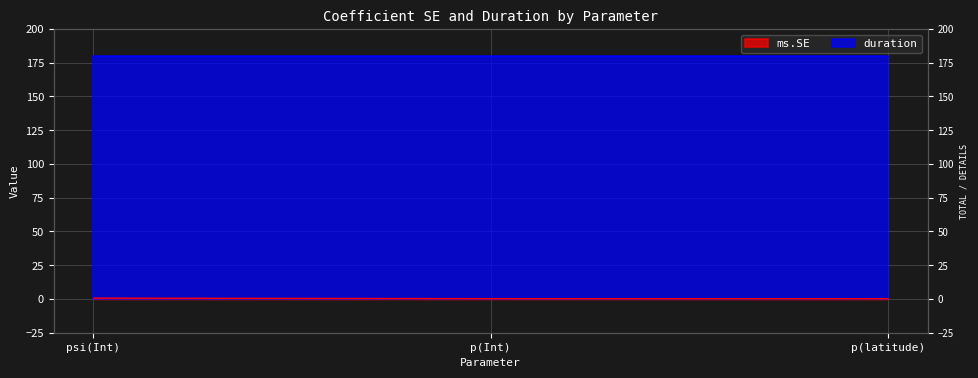

What is the value of the 2nd point from the left?

0.2